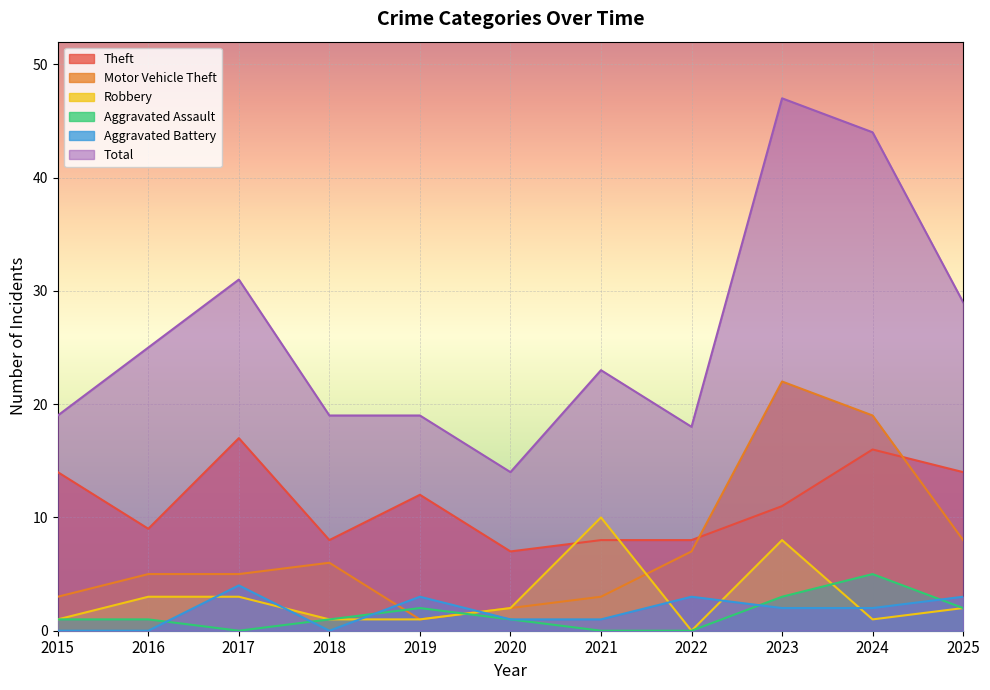

What is the difference between the highest and lowest values at 2022?

18